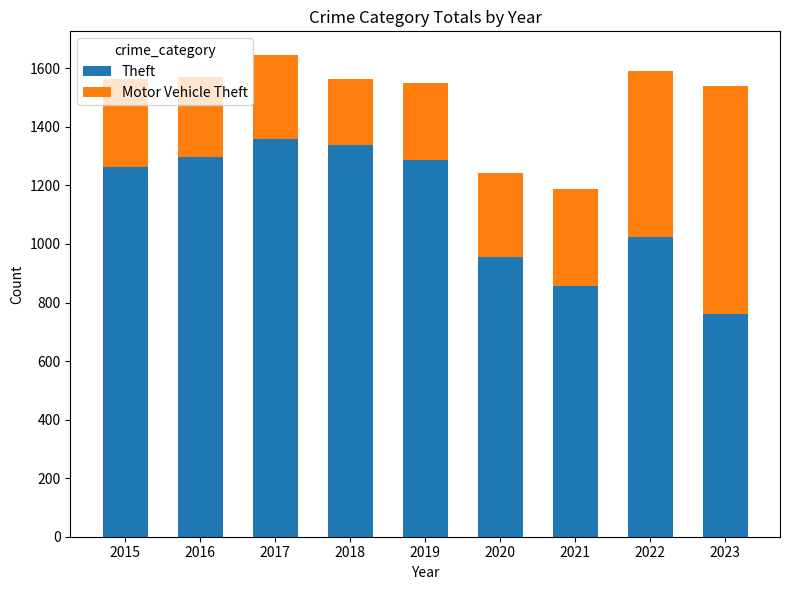

At which label is Theft closest to 1059?

2022